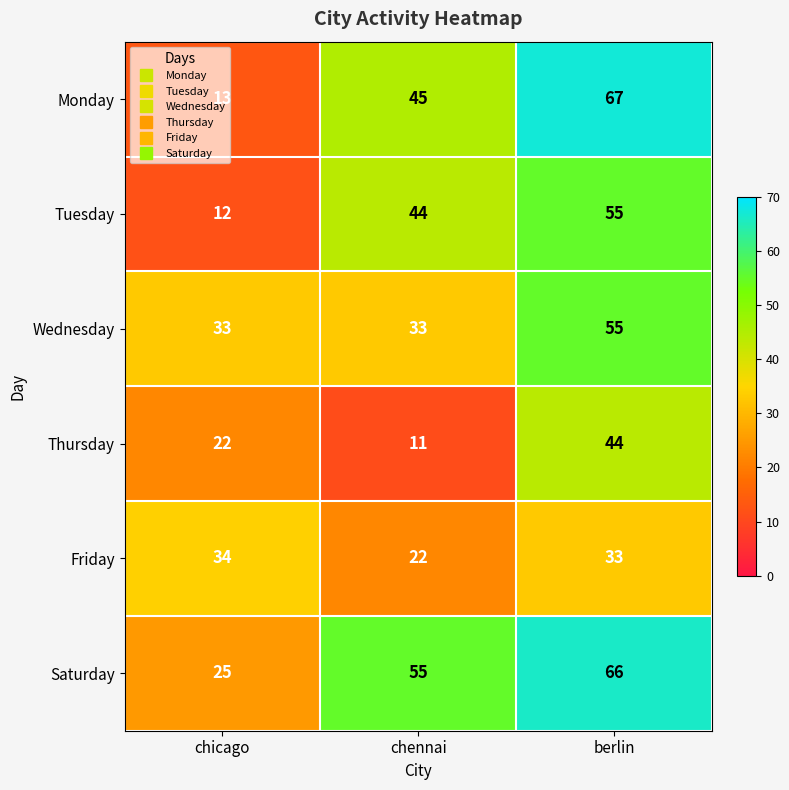

How many Tuesday values are between 12 and 55?

3